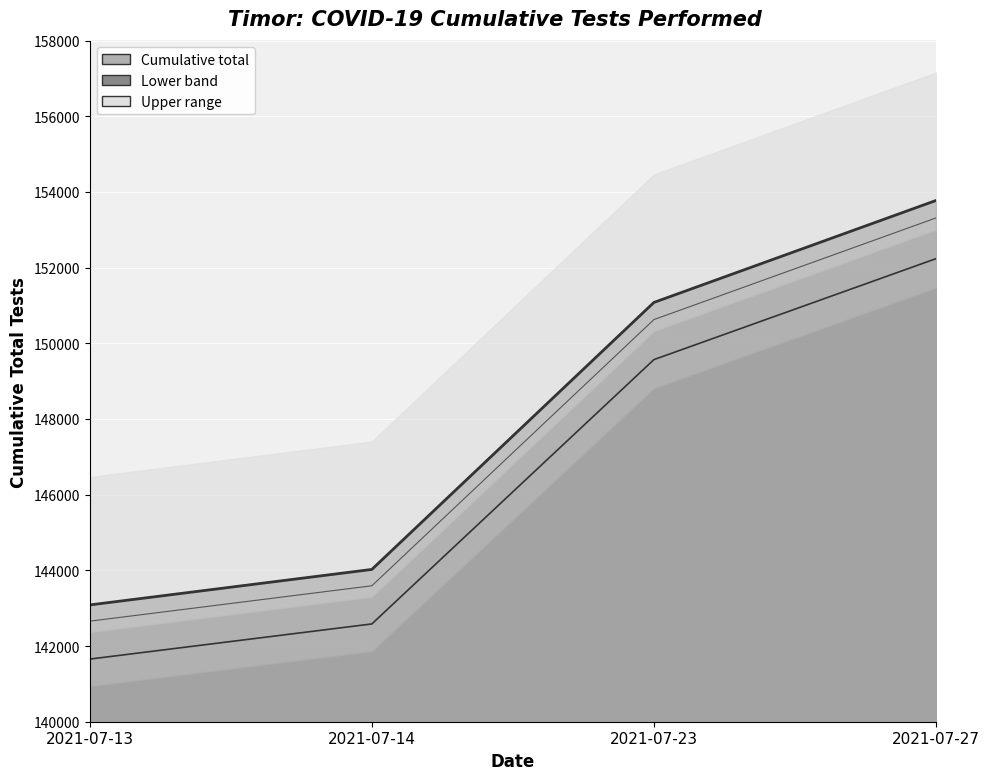

What is the difference between the second highest and second lowest values in the Lower band series?

6984.4